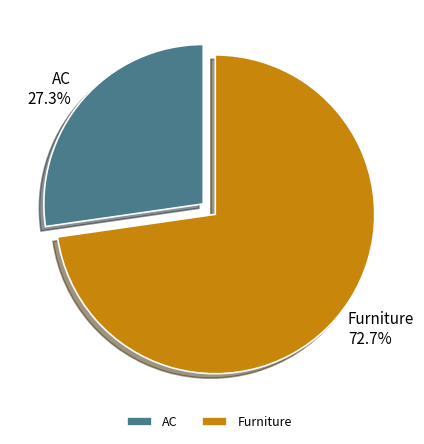

To the nearest percent, what is the average slice percentage?

50%